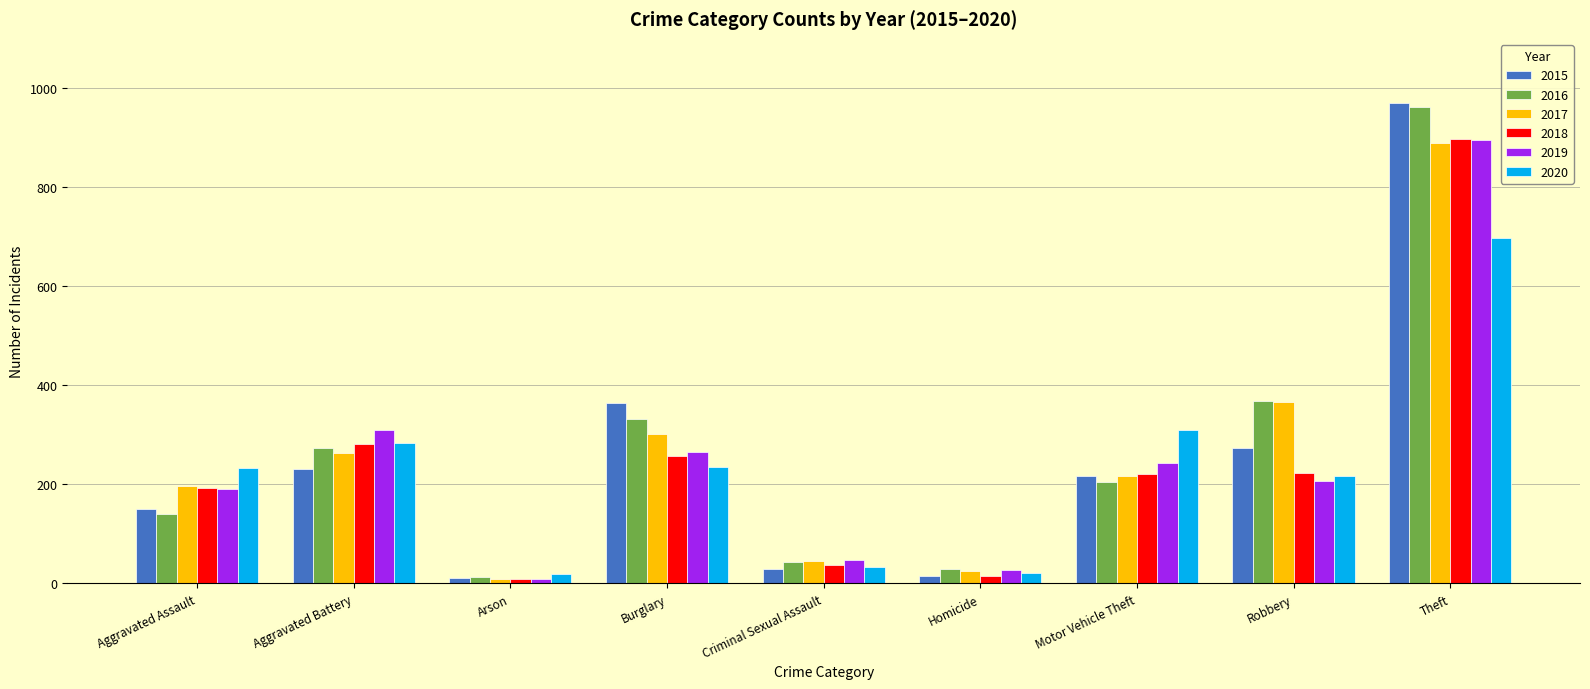

What is the total value across all series at Aggravated Battery?

1641